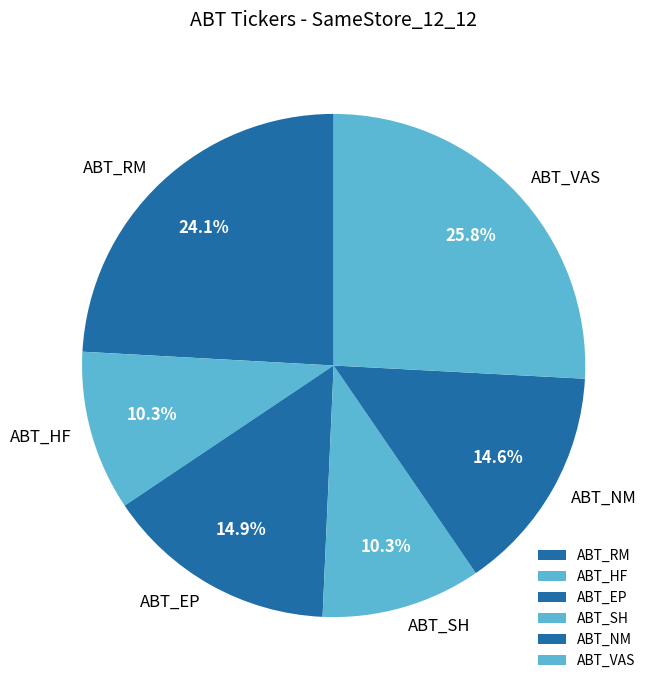

To the nearest percent, what percentage of the pie is ABT_RM?

24%